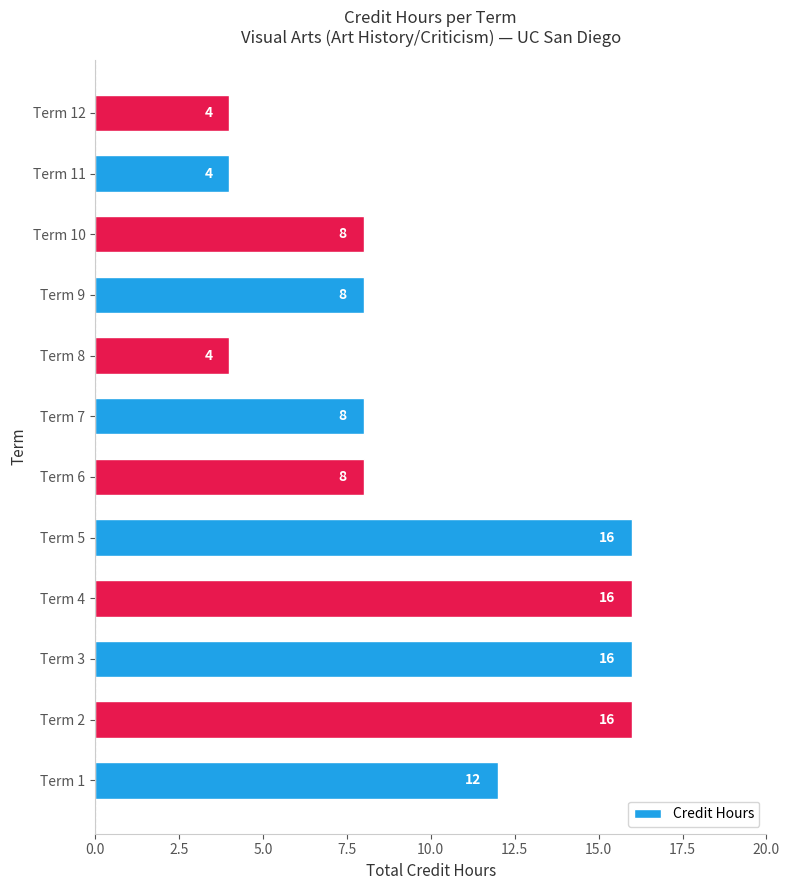

What is the sum of all values?

120